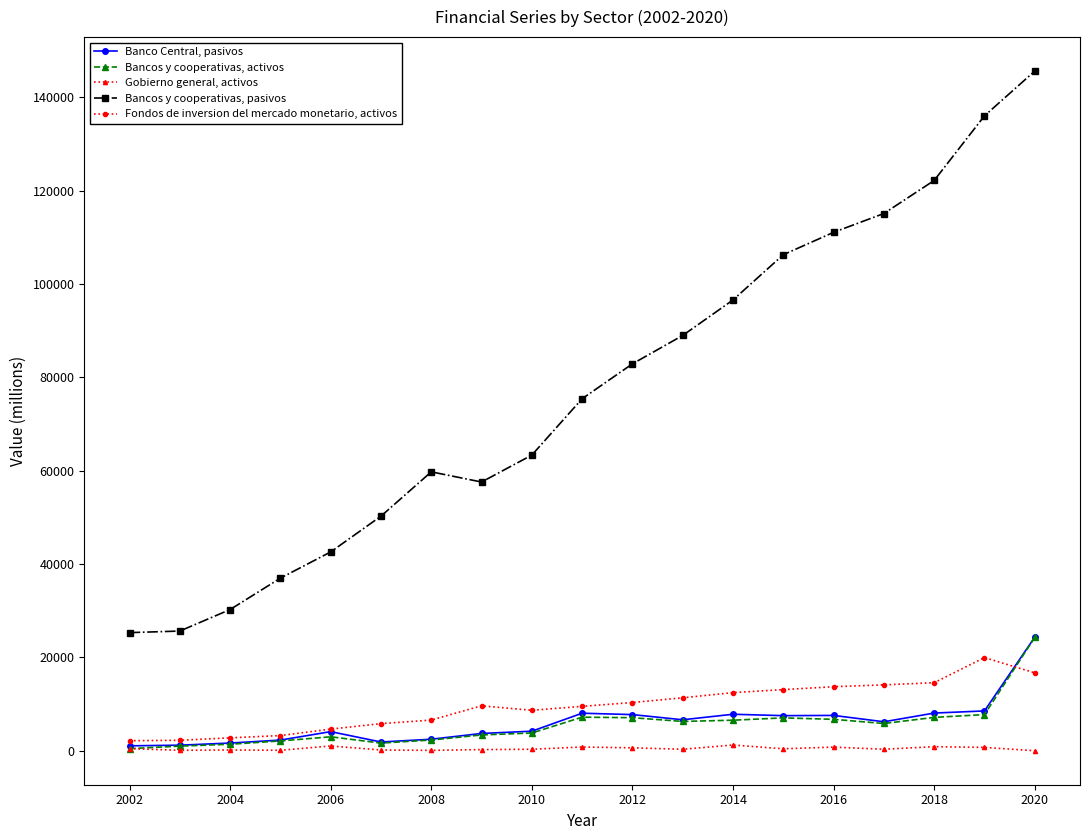

At how many categories does at least one series exceed 80874?

9